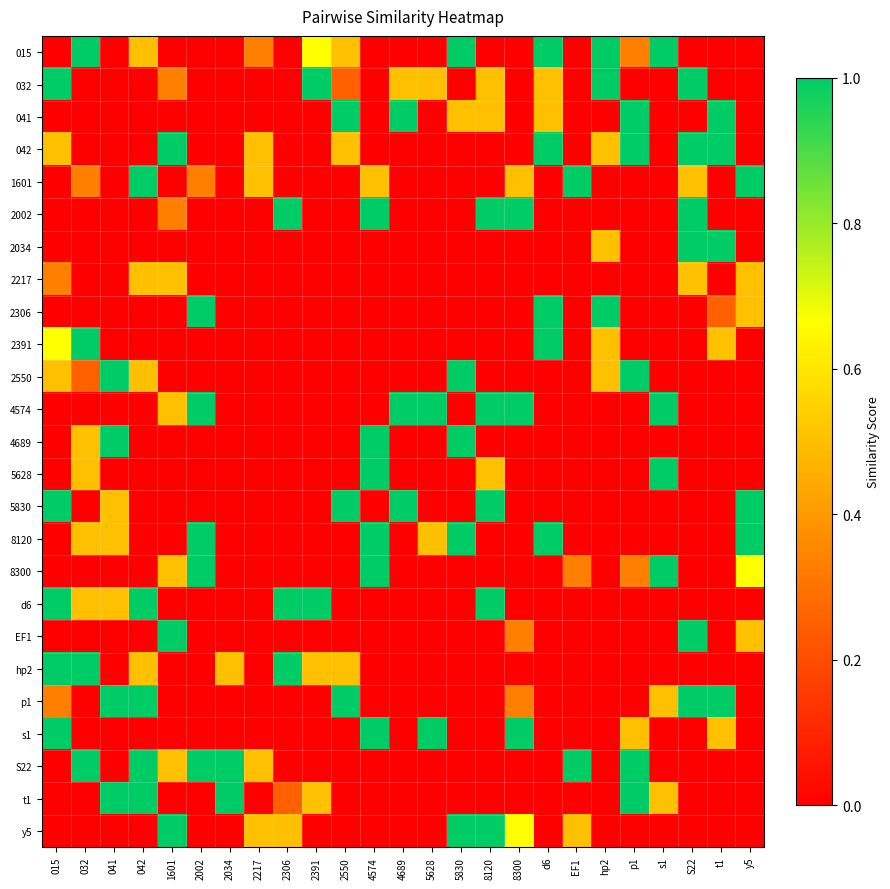

At how many categories does at least one series exceed 0?

25